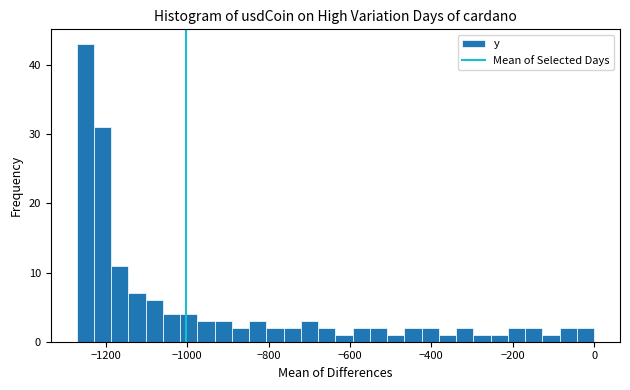

Around what value on the x-axis is the tallest bar? Give the approximate position of its centre, as read against the axis.

-1260